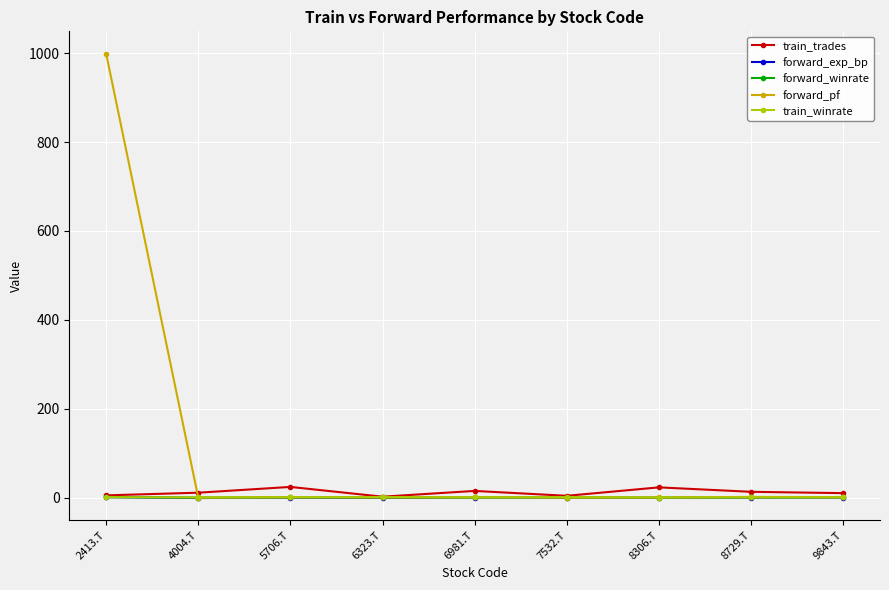

What is the sum of all forward_exp_bp values?

-1.2